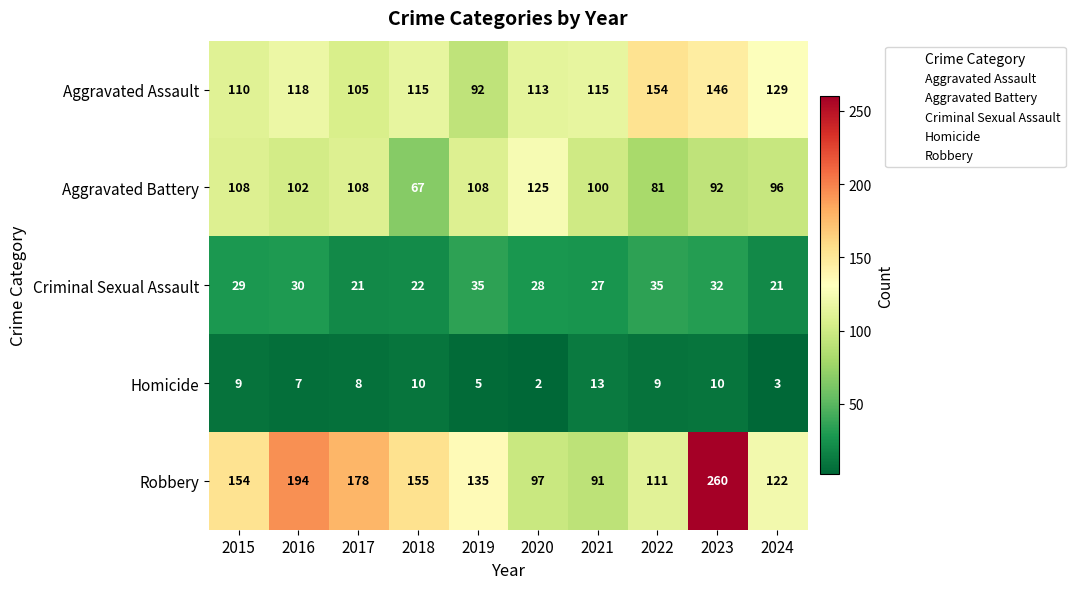

How many distinct data groups are displayed?

5